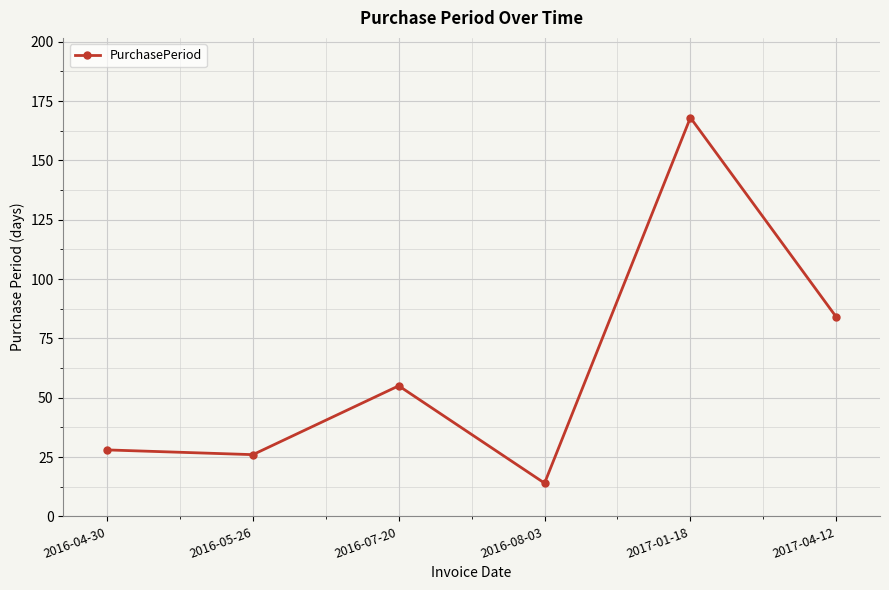

How many data points does each series have?

6